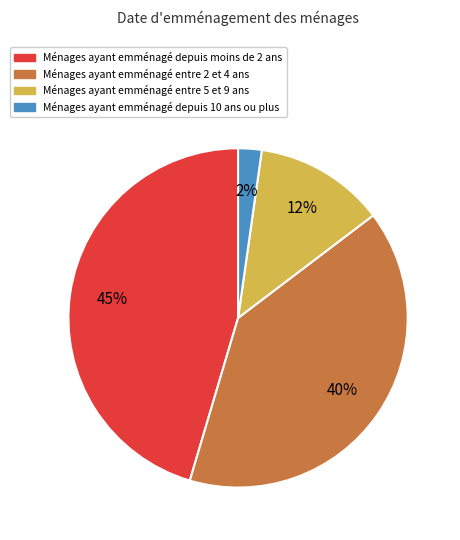

Does Ménages ayant emménagé depuis 10 ans ou plus account for over 50% of the chart?

No